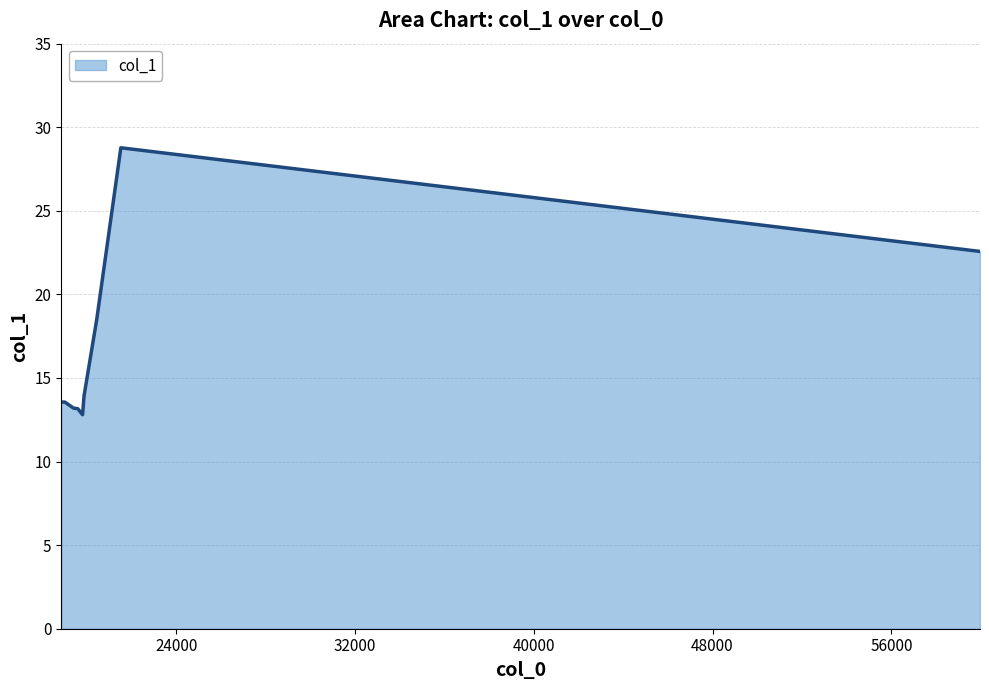

What is the minimum value shown in the chart?

12.8